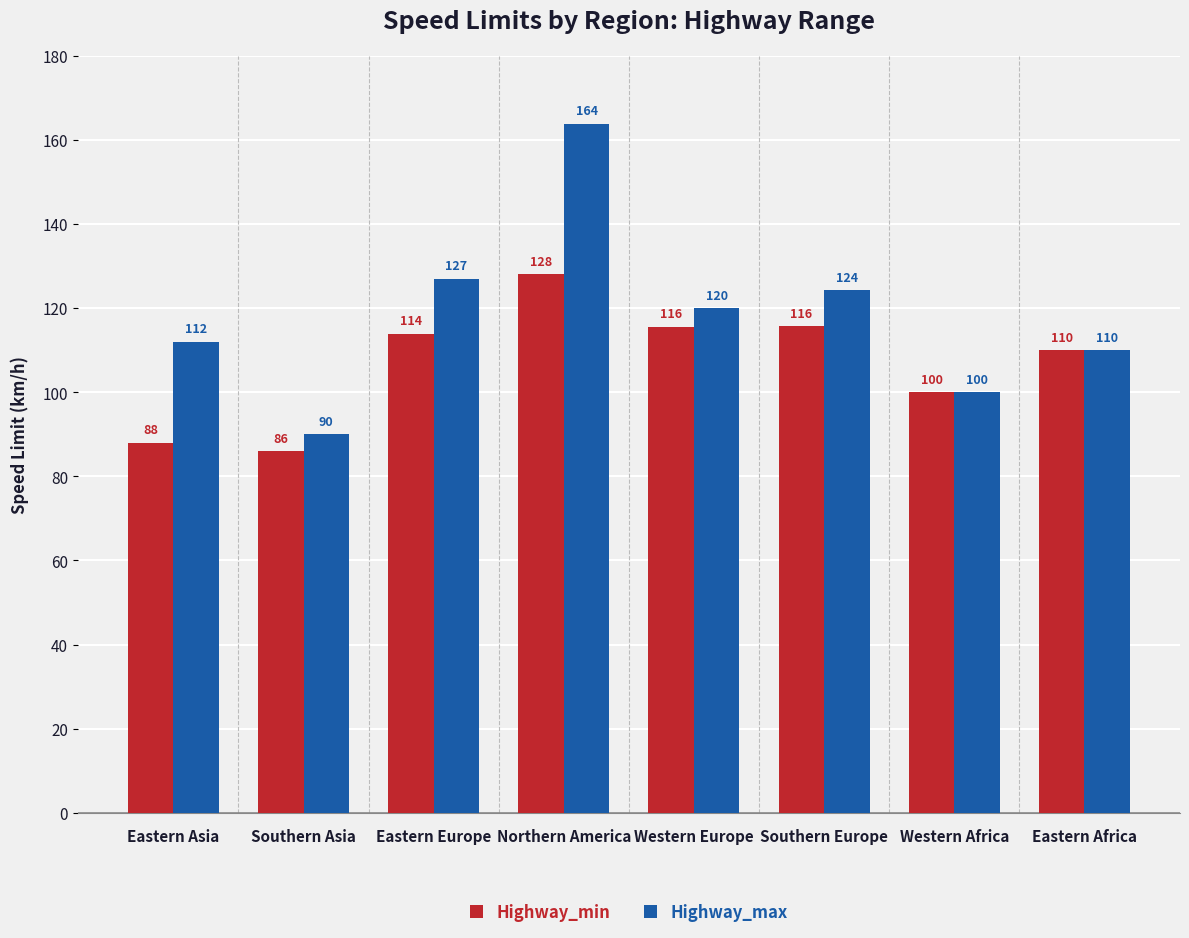

List the series in order of their overall mean, highest first.

Highway_max, Highway_min